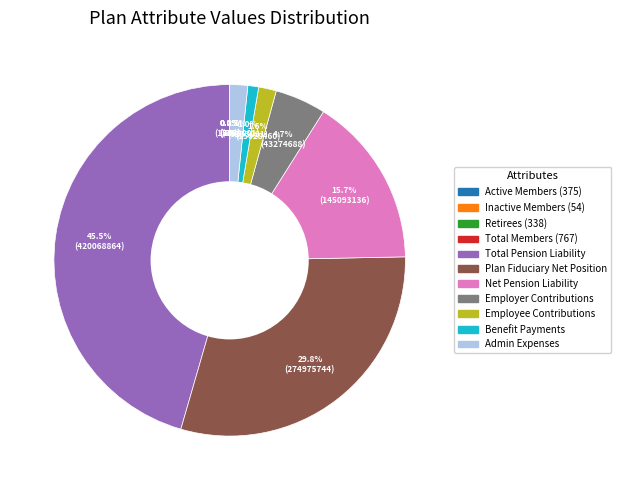

Does any single category account for the majority?

No